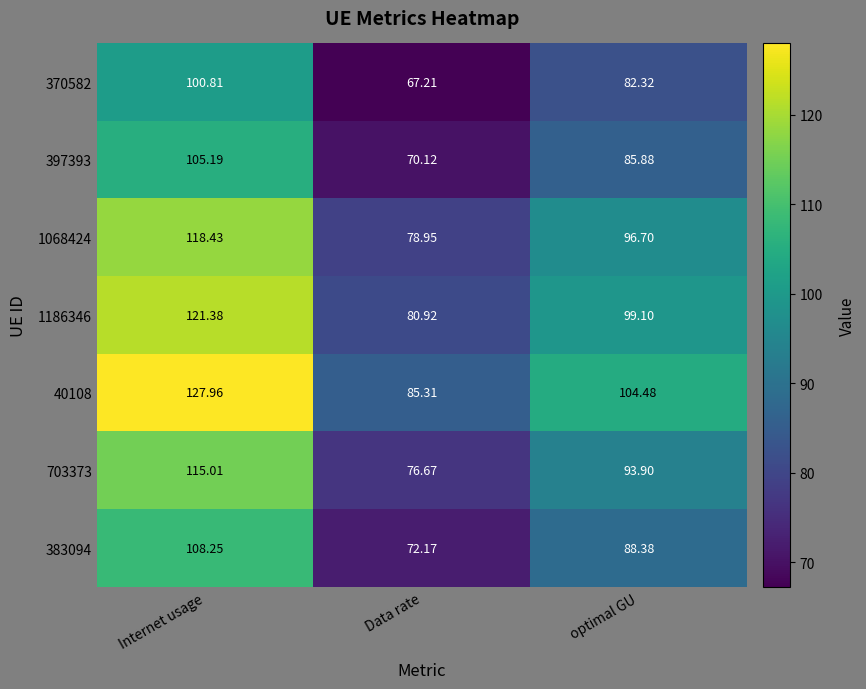

Where is 370582 nearest to the value 84?

optimal GU